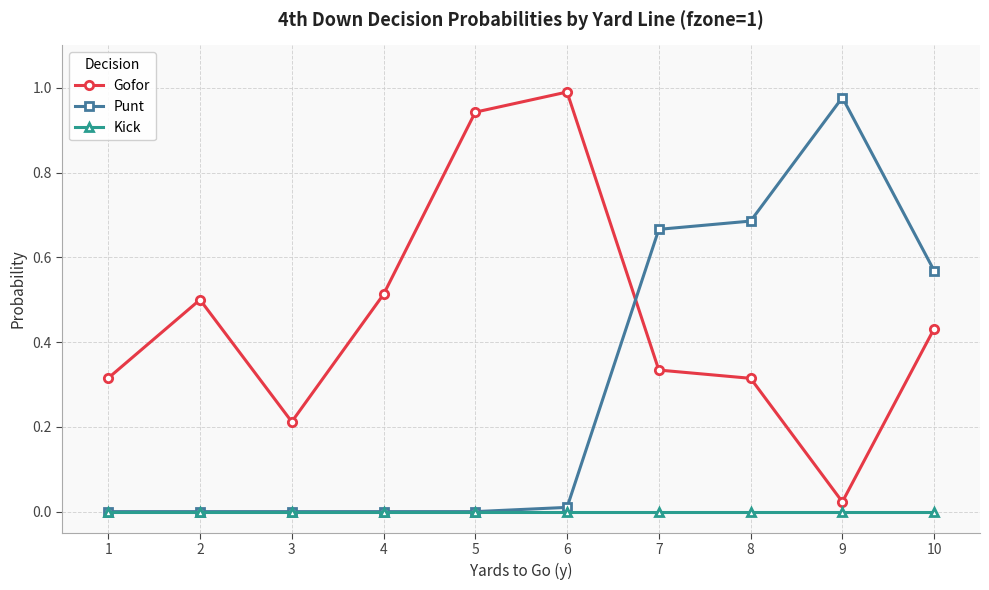

Where is the first local maximum for Gofor?

2